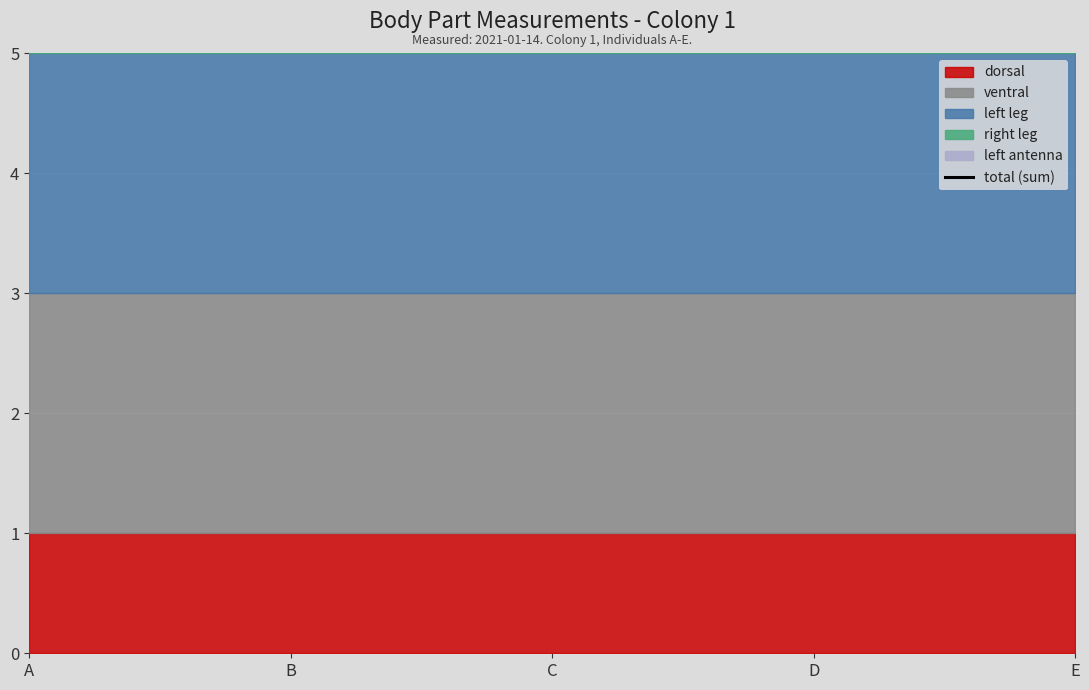

At which label does dorsal reach its peak?

A